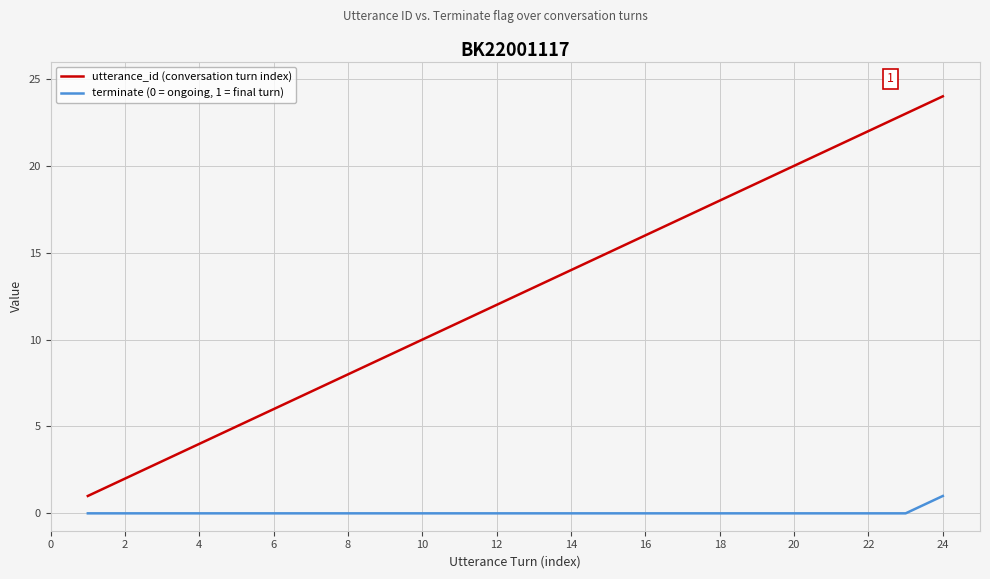

List the series in order of their peak value, lowest first.

terminate (0 = ongoing, 1 = final turn), utterance_id (conversation turn index)